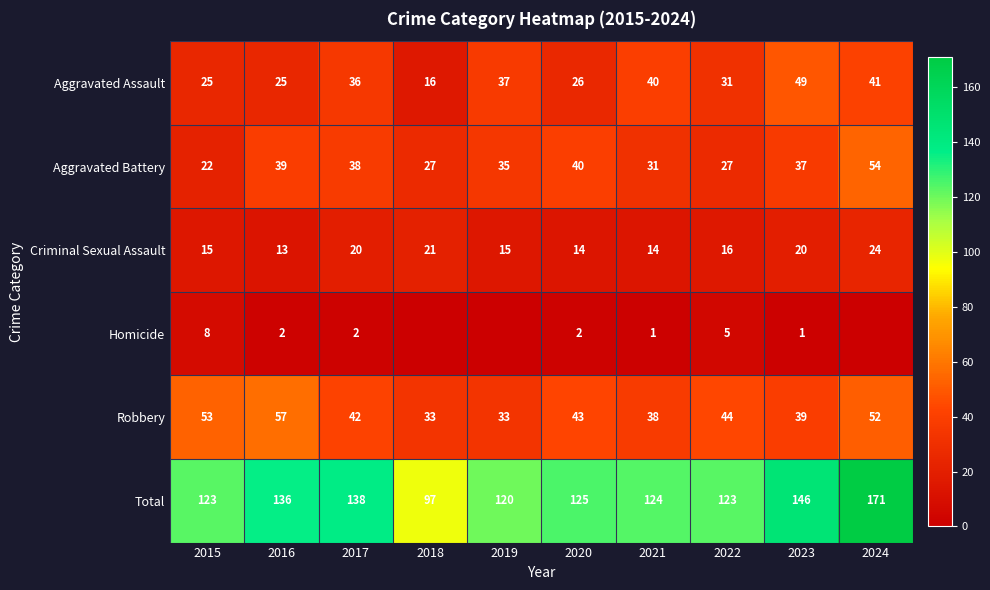

What is the difference between the highest and lowest values at 2018?

97